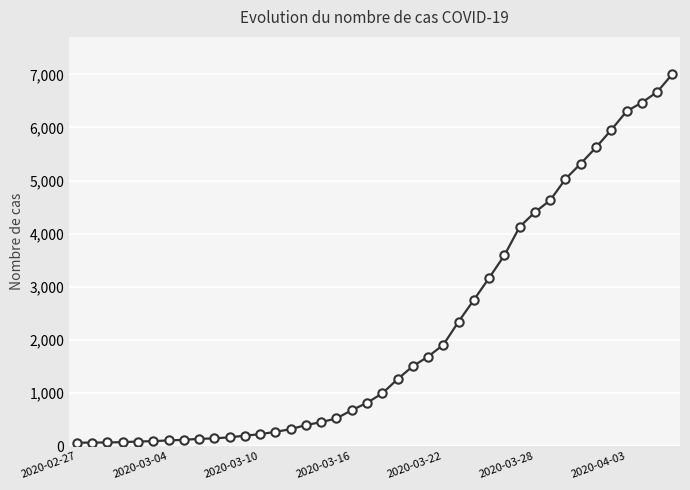

What is the maximum value shown in the chart?

7004